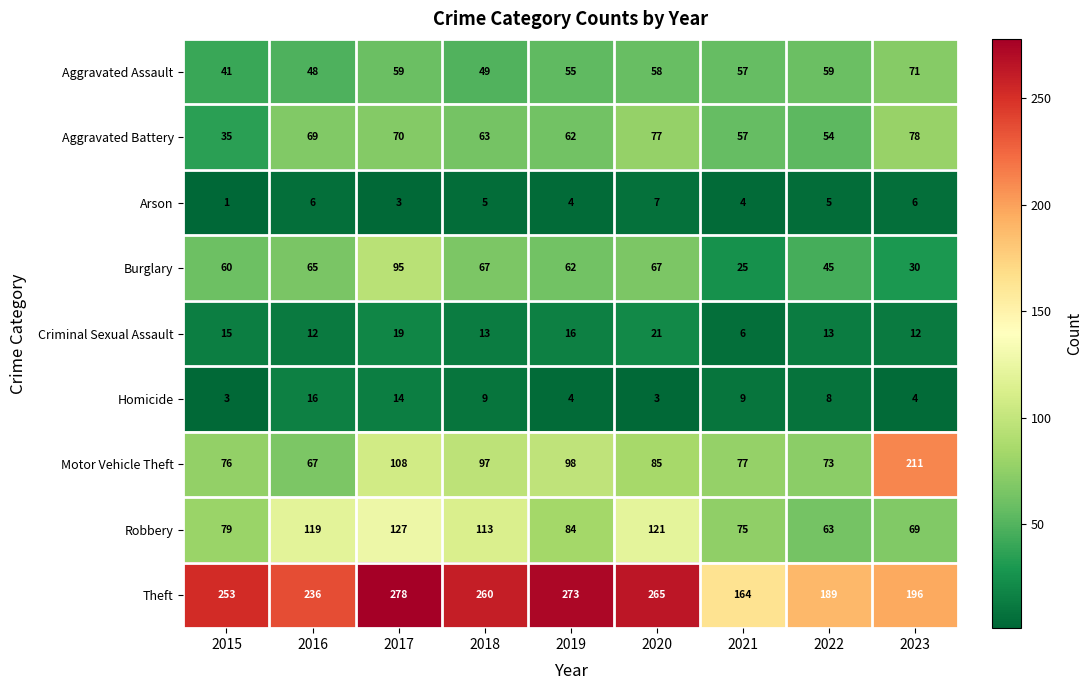

How many data points does each series have?

9